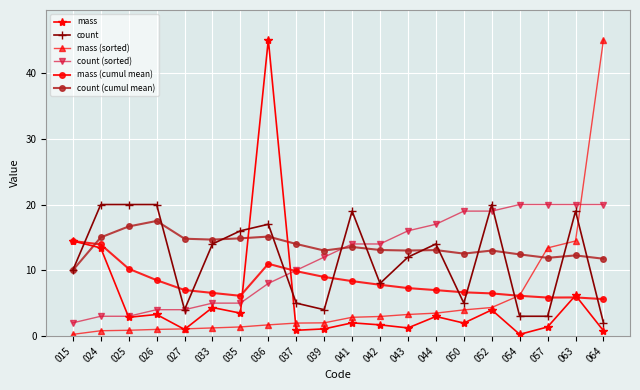

The mass (sorted) series shows 1.1 at 042. True or false?

False